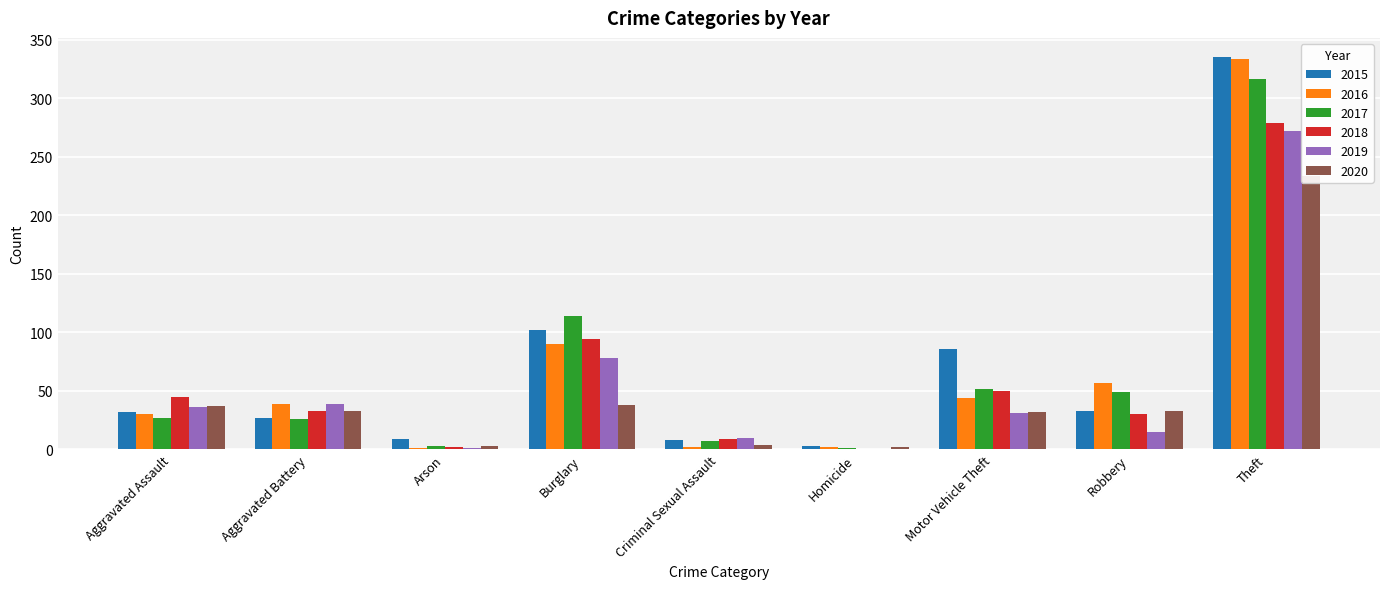

How many data points in 2019 are above 31?

4